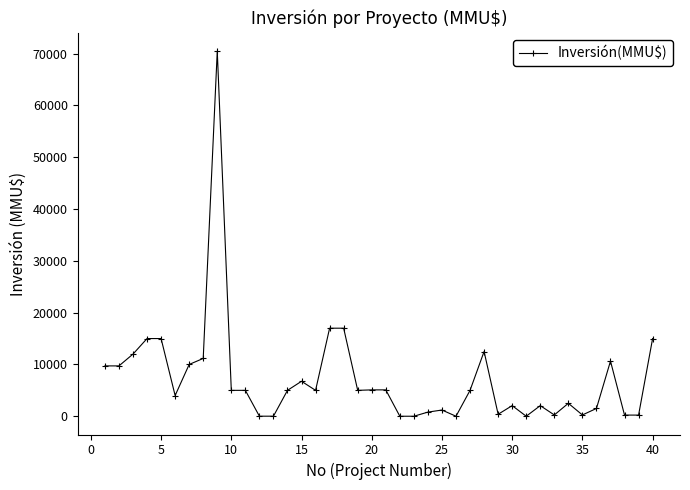

How many data points does each series have?

40